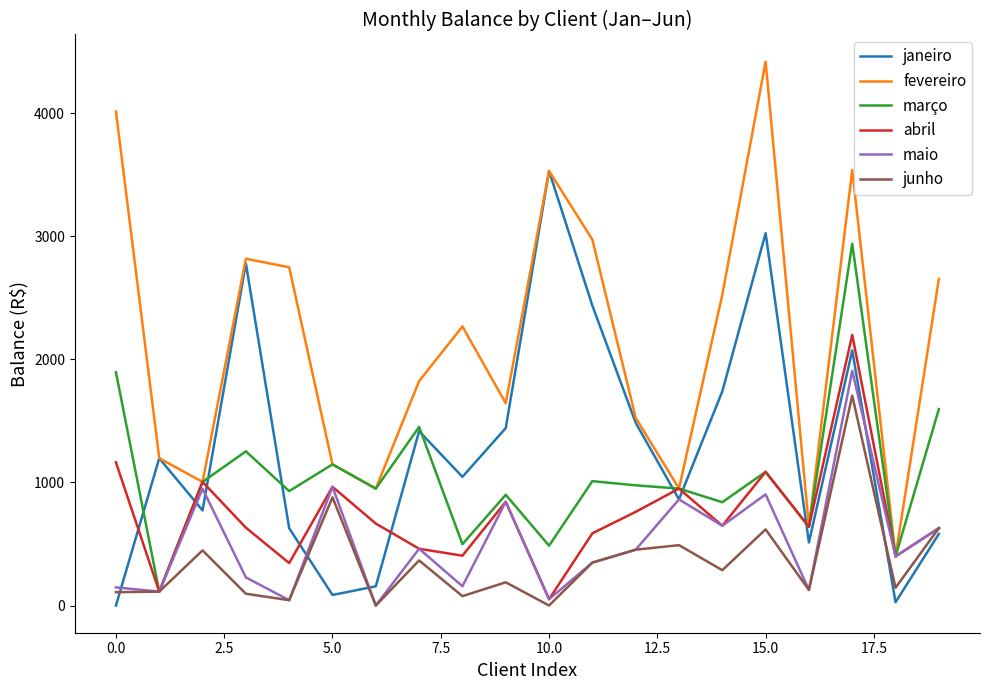

After their last crossing, which series has the higher values: janeiro or maio?

maio